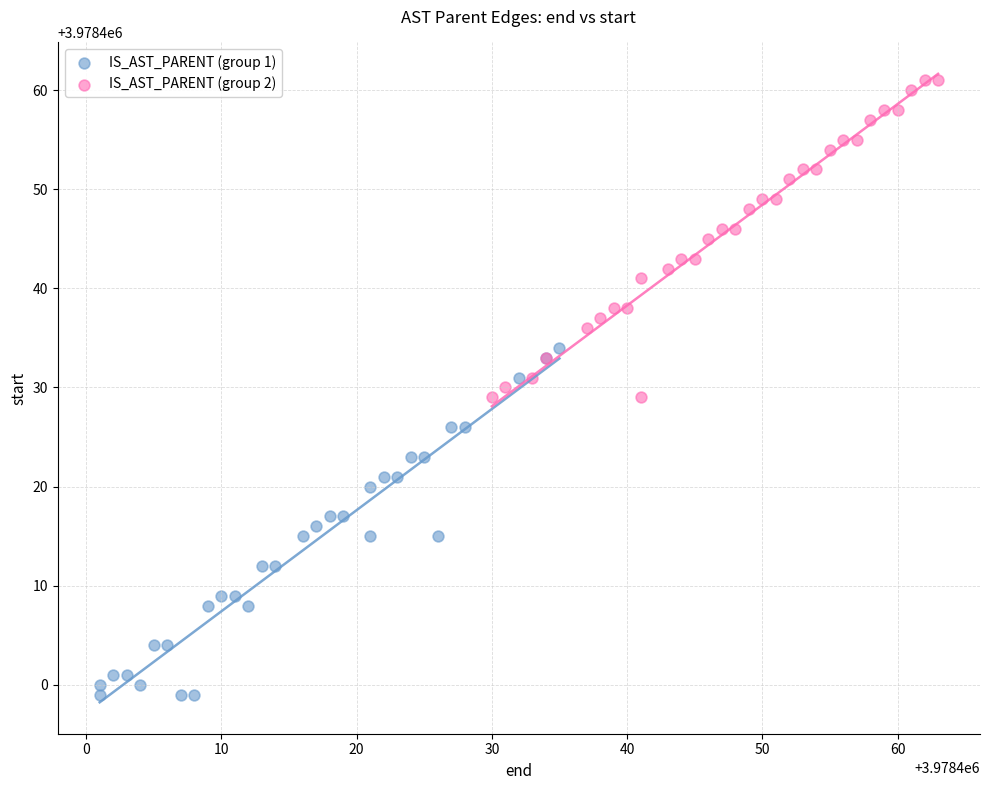

Which series reaches the maximum Y coordinate?

IS_AST_PARENT (group 2)